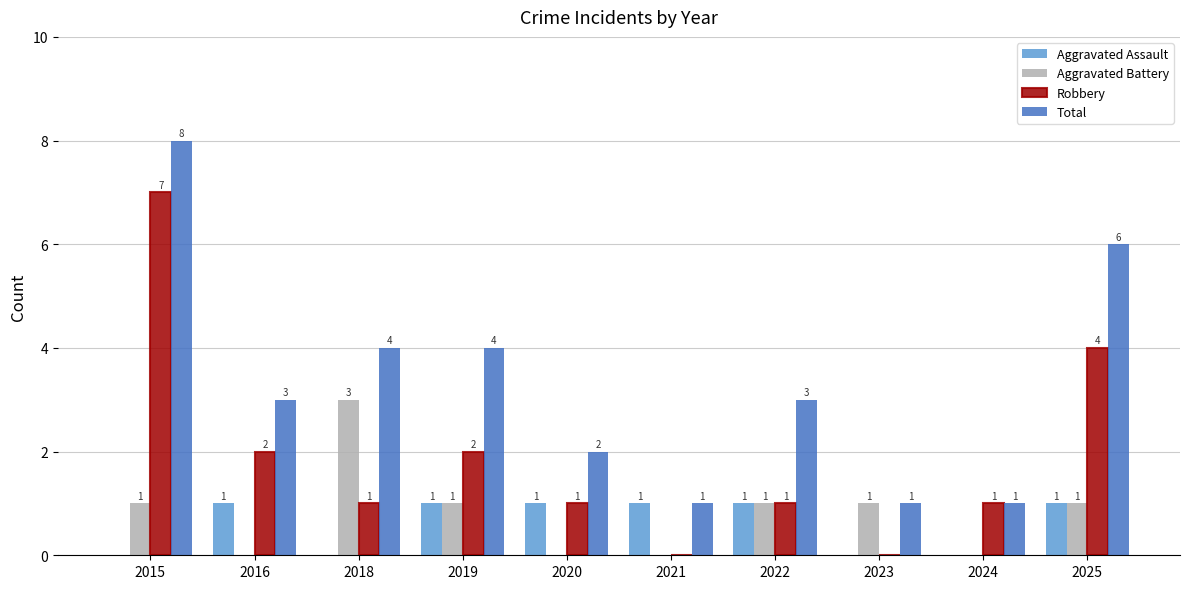

How many distinct data groups are displayed?

4